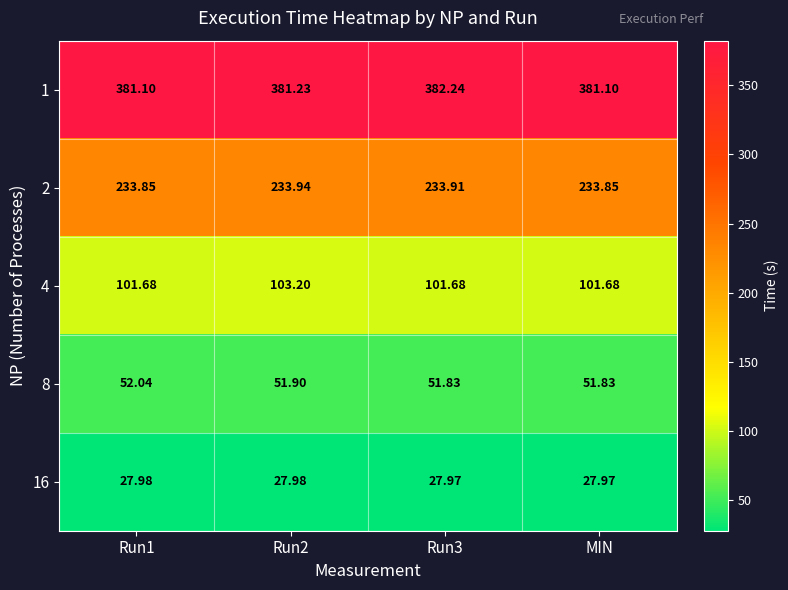

Reading right to left, transcribe all the data shown in this chart.

1: MIN=381.1	Run3=382.2	Run2=381.2	Run1=381.1
2: MIN=233.8	Run3=233.9	Run2=233.9	Run1=233.8
4: MIN=101.7	Run3=101.7	Run2=103.2	Run1=101.7
8: MIN=51.8	Run3=51.8	Run2=51.9	Run1=52.0
16: MIN=28.0	Run3=28.0	Run2=28.0	Run1=28.0